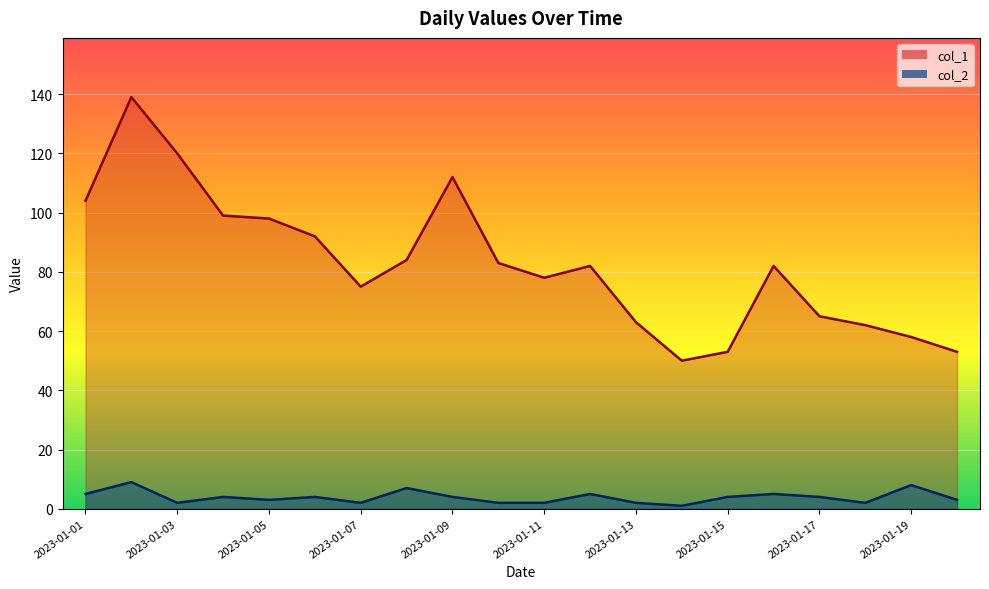

Read the col_1 value at 2023-01-06.

92